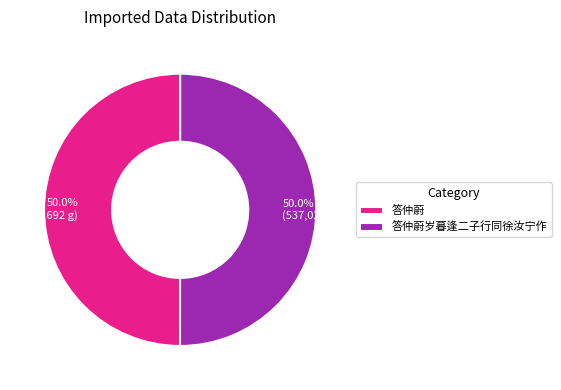

To the nearest percent, what portion does 答仲蔚岁暮逢二子行同徐汝宁作 represent?

50%